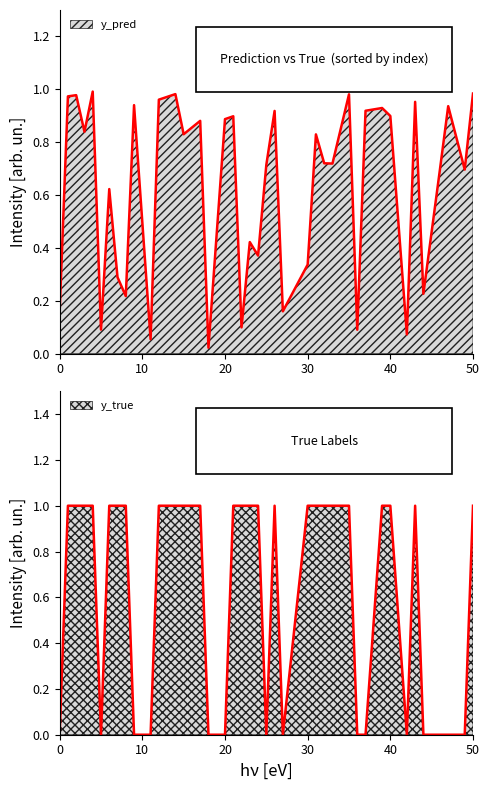

How many series are shown in this chart?

2